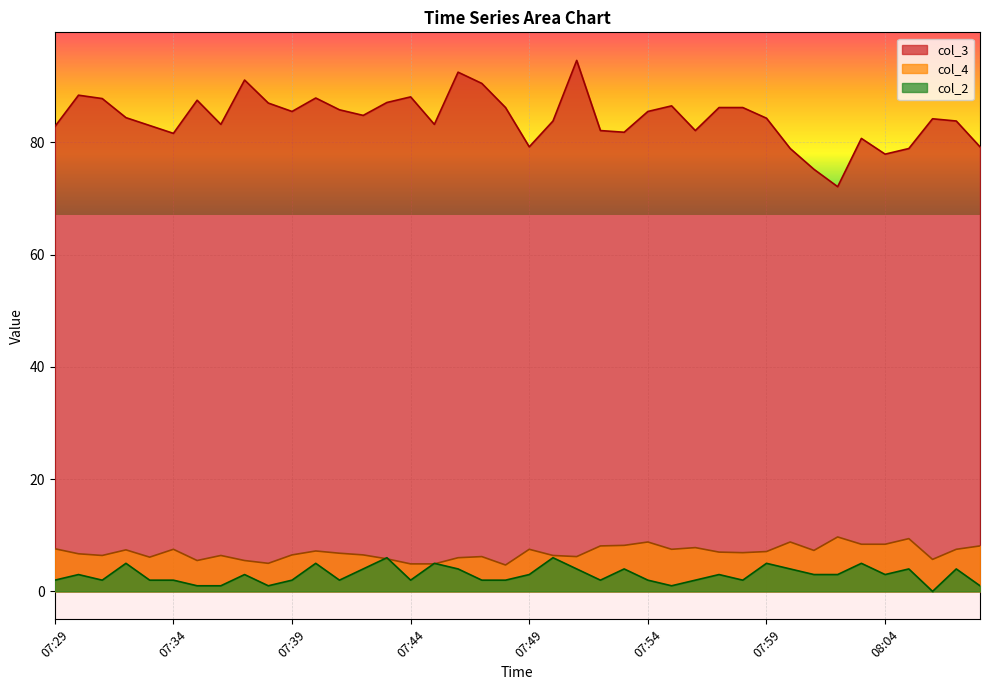

What are all the series names shown in the legend?

col_3, col_4, col_2